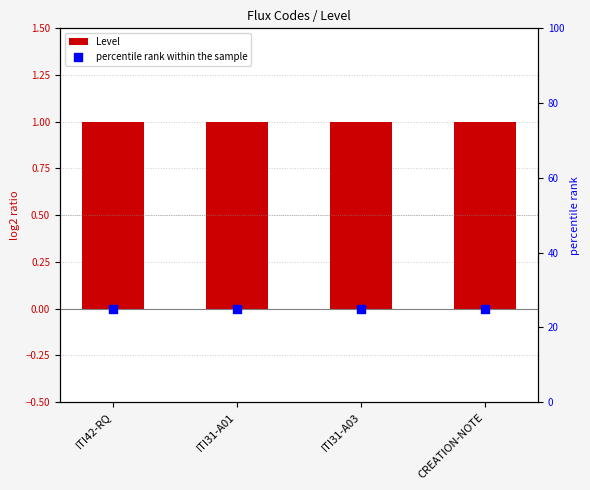

Which series has the largest total across all categories?

percentile rank within the sample